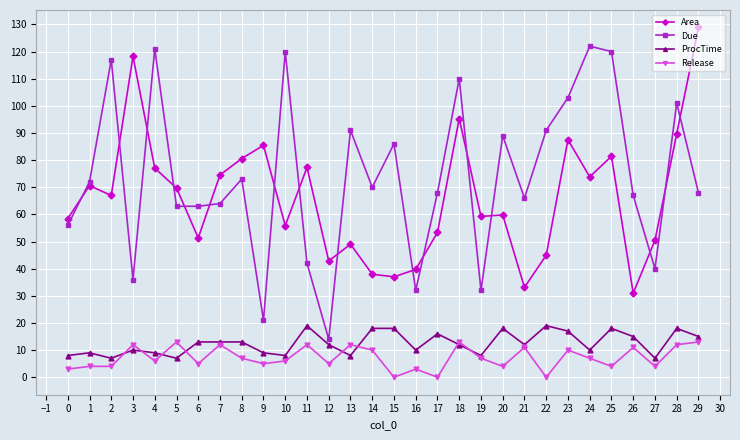

How many series are shown in this chart?

4